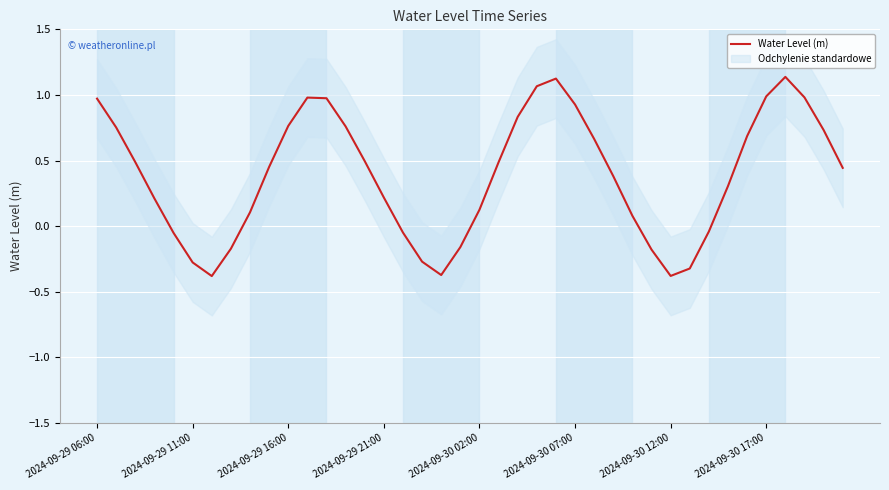

How many values are below 0?

12